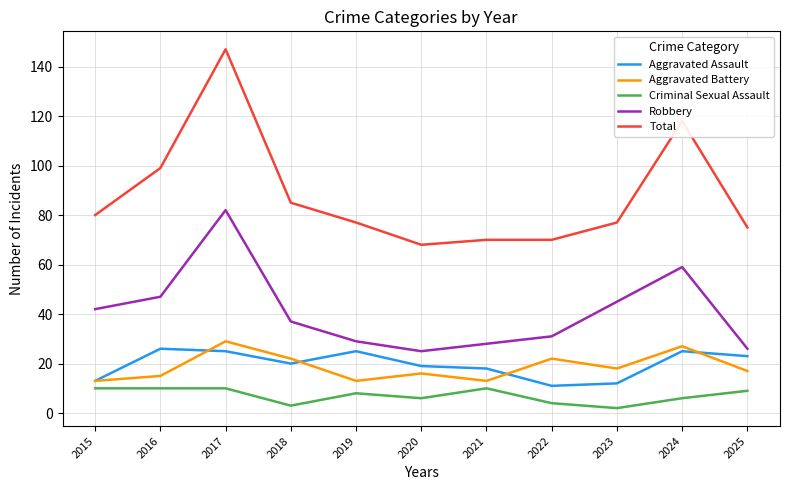

How many lines are shown in the chart?

5